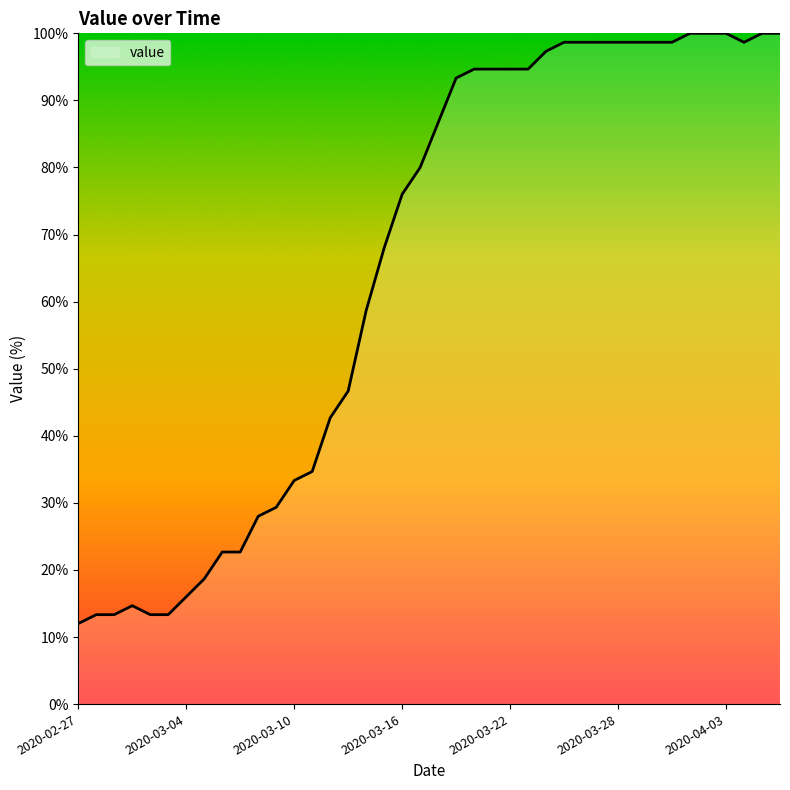

Count the number of data series in this chart.

1